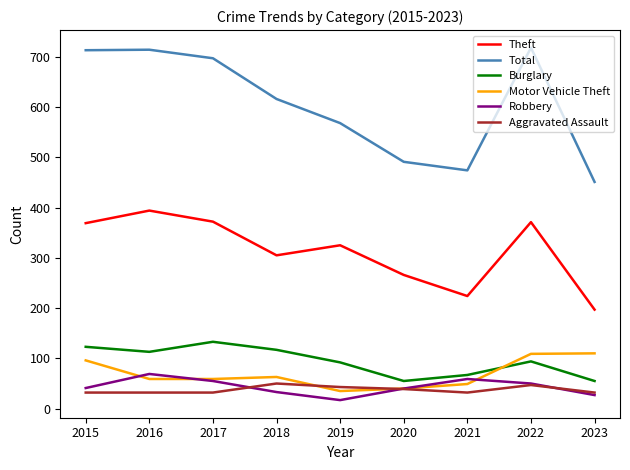

How many interior local valleys does the Burglary series have?

2